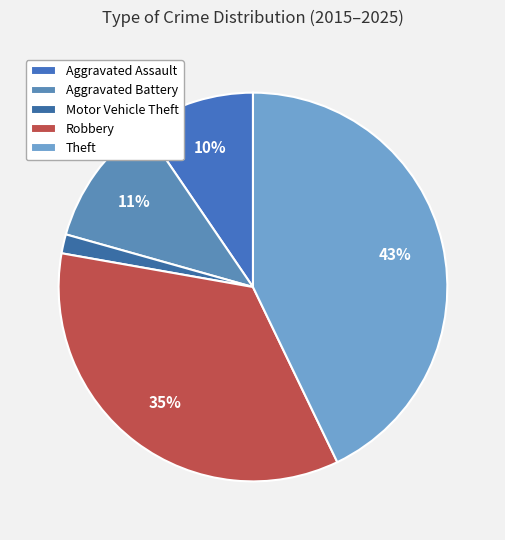

To the nearest percent, what is the difference between the largest and smallest slice percentages?

41%